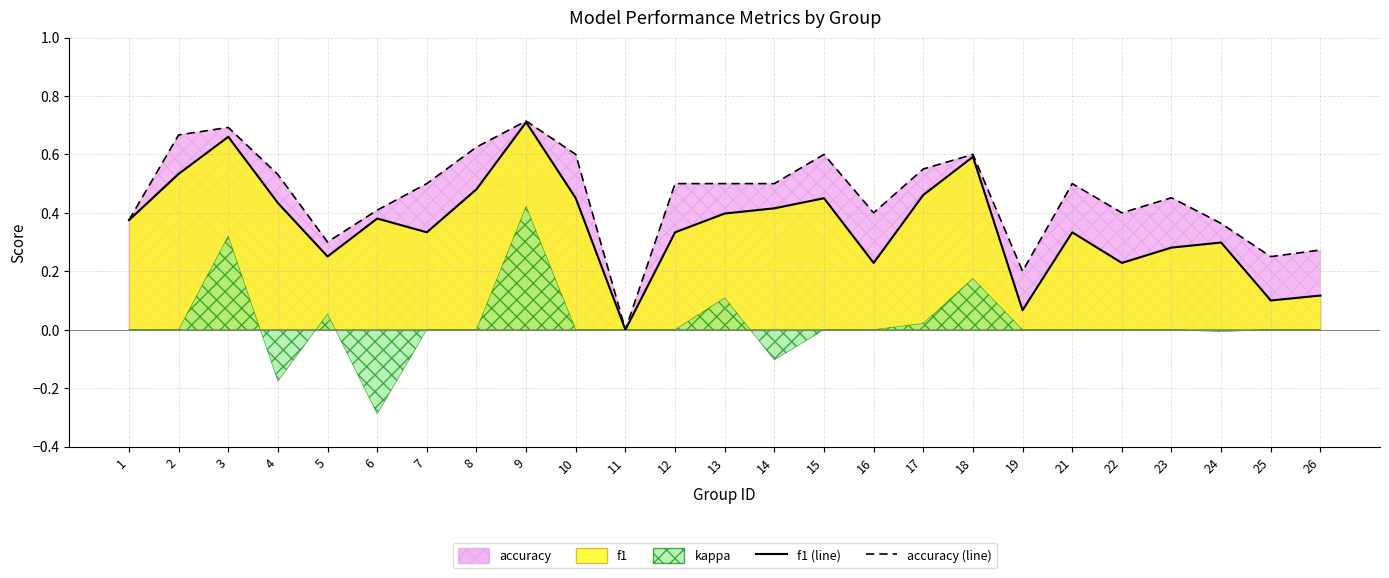

What is the maximum value shown in the chart?

0.7